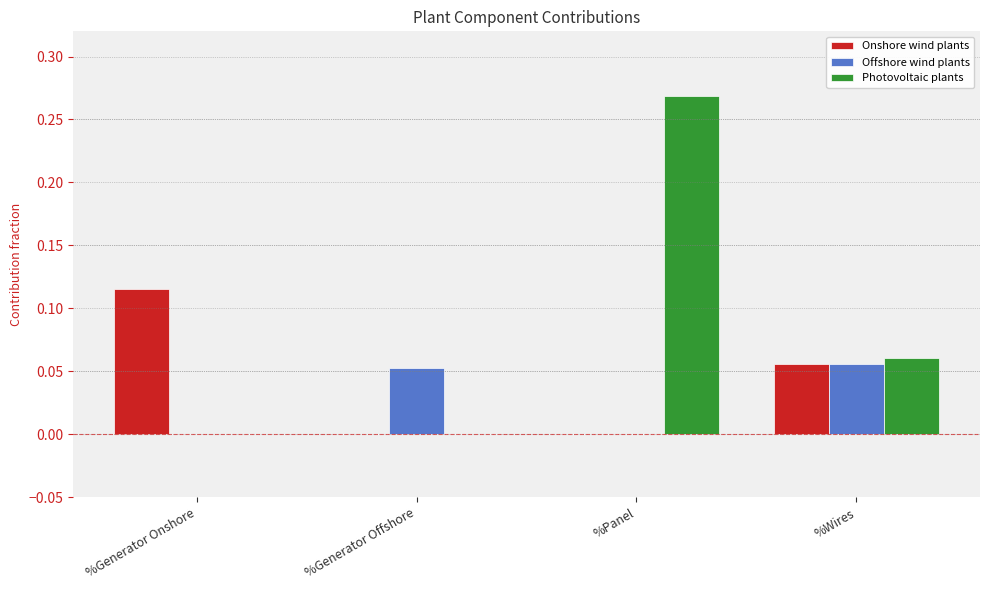

What are all the series names shown in the legend?

Onshore wind plants, Offshore wind plants, Photovoltaic plants